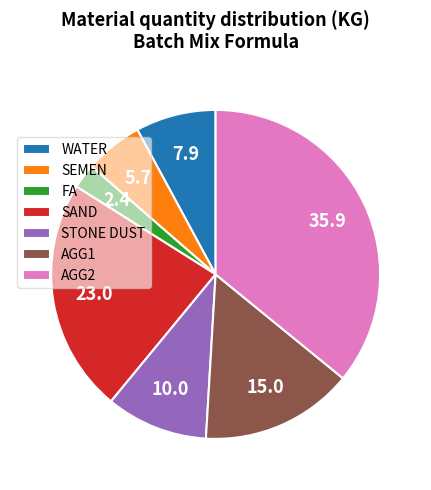

Does AGG1 represent more than half of the total?

No